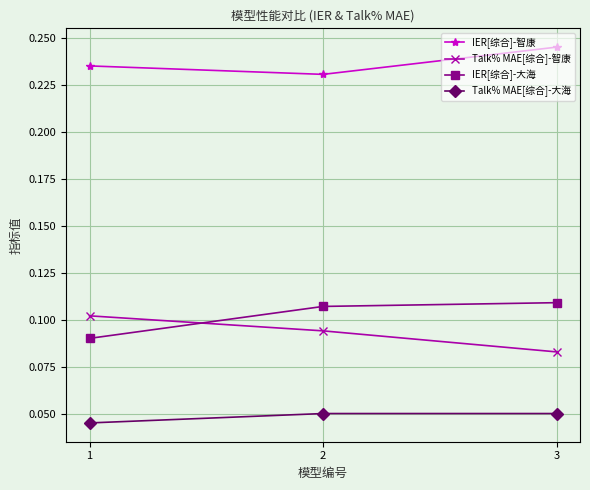

The value of IER[综合]-大海 at 2 is 0.1. True or false?

True